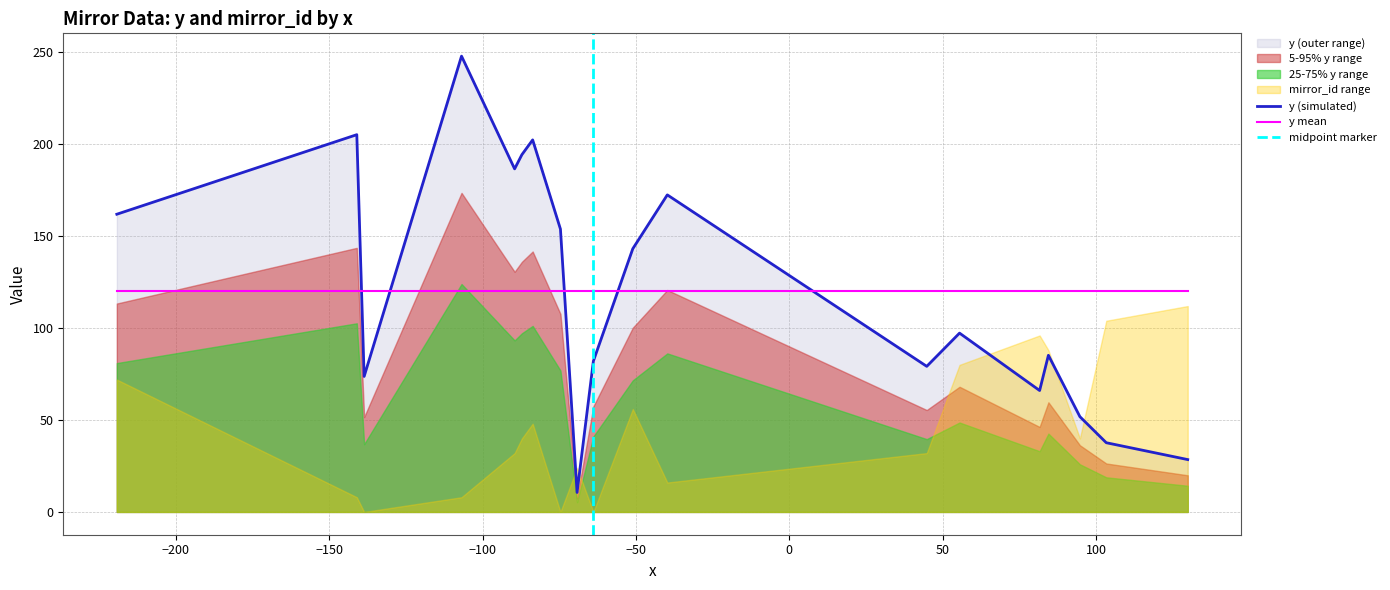

How many intersections are there between y (simulated) and y mean?

5